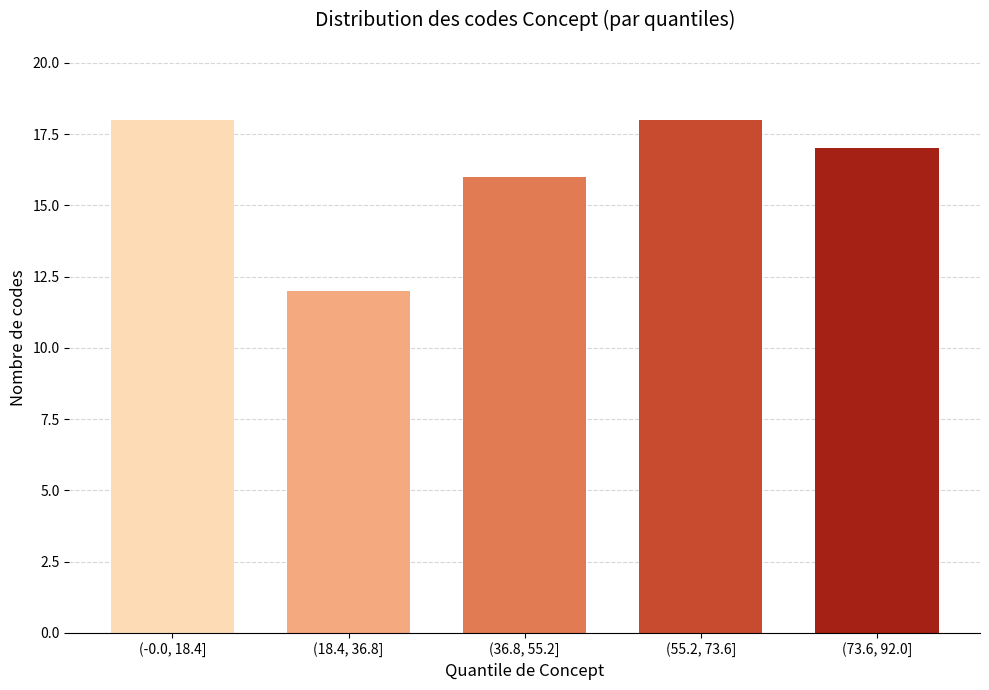

Reading left to right, what are all the values shown in this chart?

18	12	16	18	17